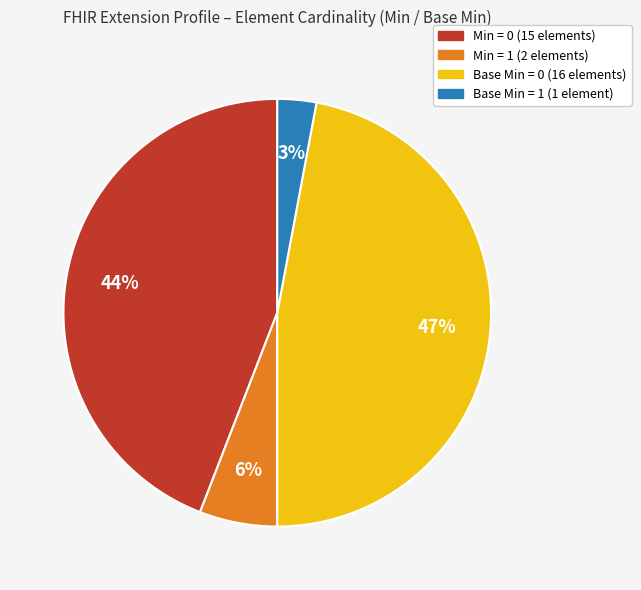

Rank the categories by value from highest to lowest.

Base Min = 0 (16 elements), Min = 0 (15 elements), Min = 1 (2 elements), Base Min = 1 (1 element)